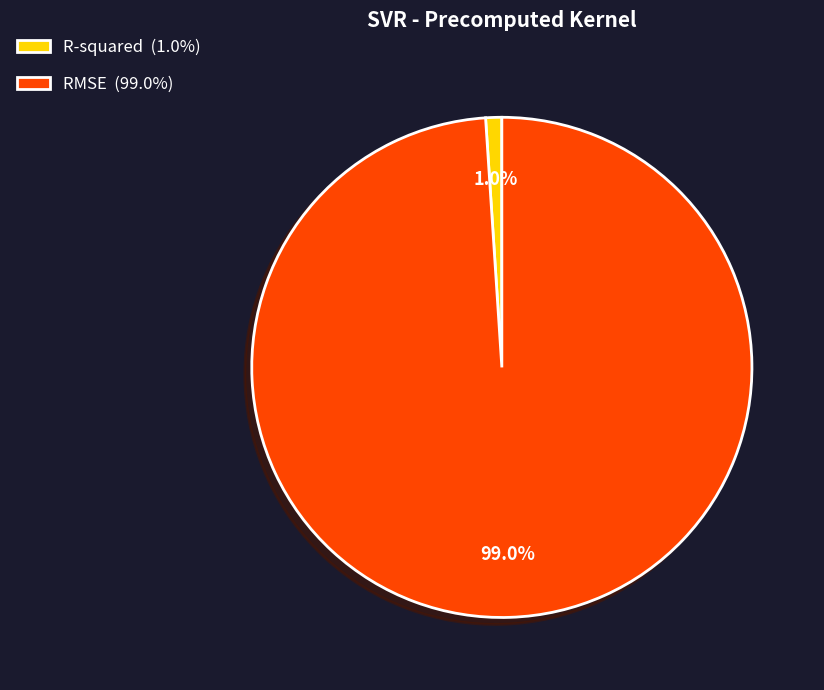

Which has a higher value, RMSE (99.0%) or R-squared (1.0%)?

RMSE (99.0%)